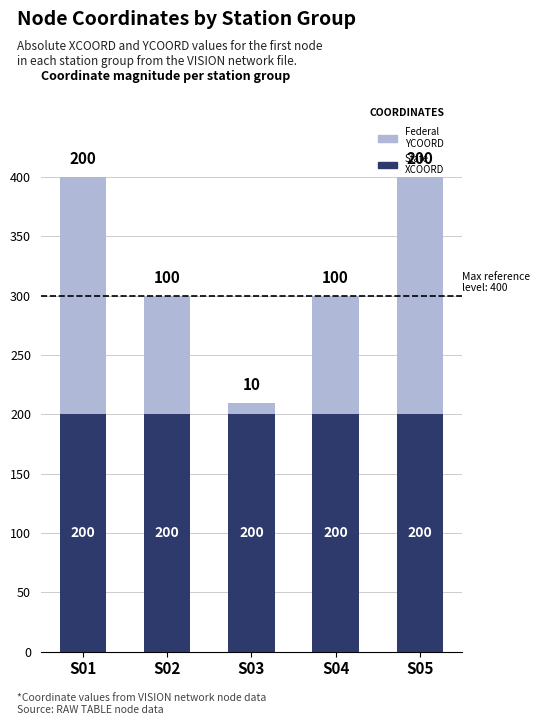

What is the total value across all series at S05?

400